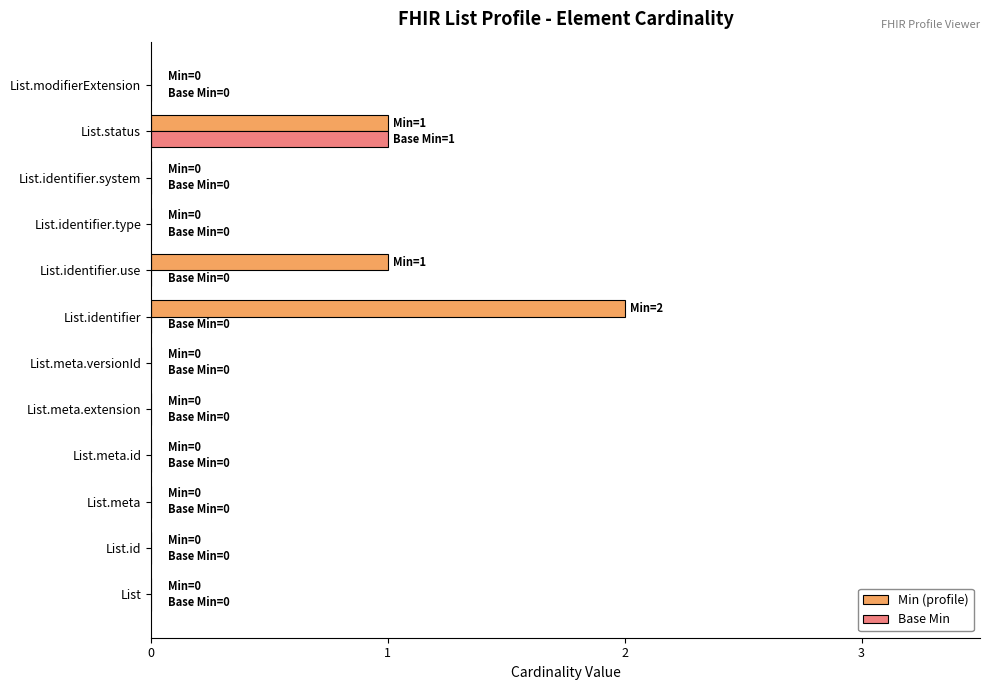

True or false: Min (profile) has a value of -1 at List.identifier.type.

False